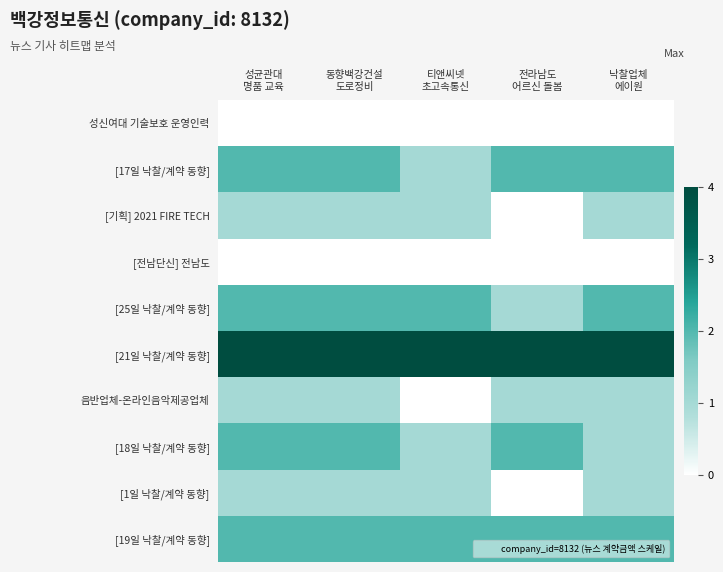

Rank the series by their maximum value, from lowest to highest.

성신여대 기술보호 운영인력, [전남단신] 전남도, [기획] 2021 FIRE TECH, 음반업체-온라인음악제공업체, [1일 낙찰/계약 동향], [17일 낙찰/계약 동향], [25일 낙찰/계약 동향], [18일 낙찰/계약 동향], [19일 낙찰/계약 동향], [21일 낙찰/계약 동향]